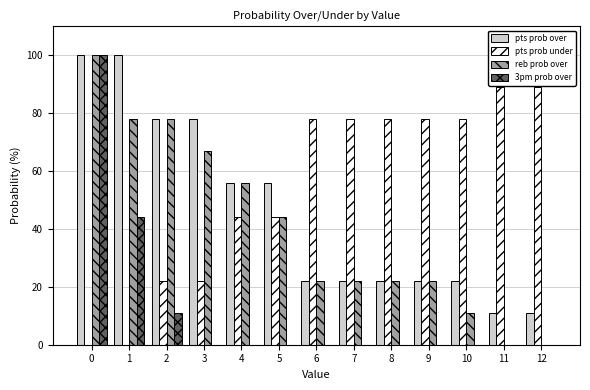

How many distinct data groups are displayed?

4